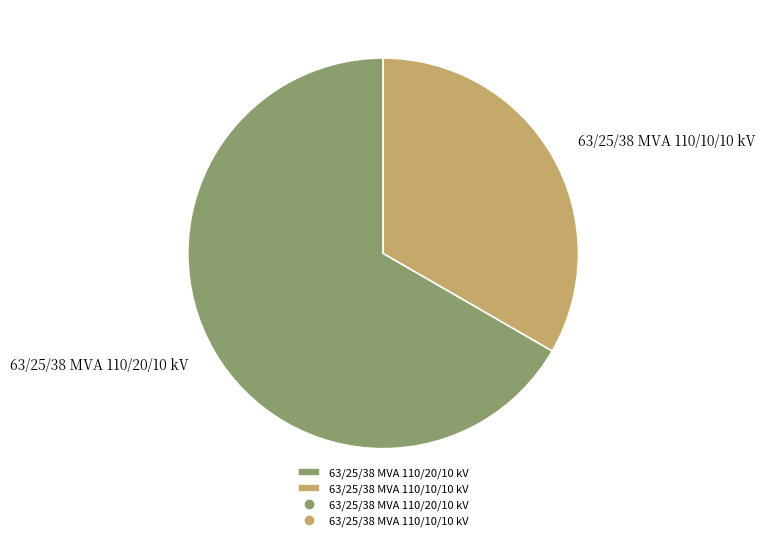

Rank the categories by value from lowest to highest.

63/25/38 MVA 110/10/10 kV, 63/25/38 MVA 110/20/10 kV